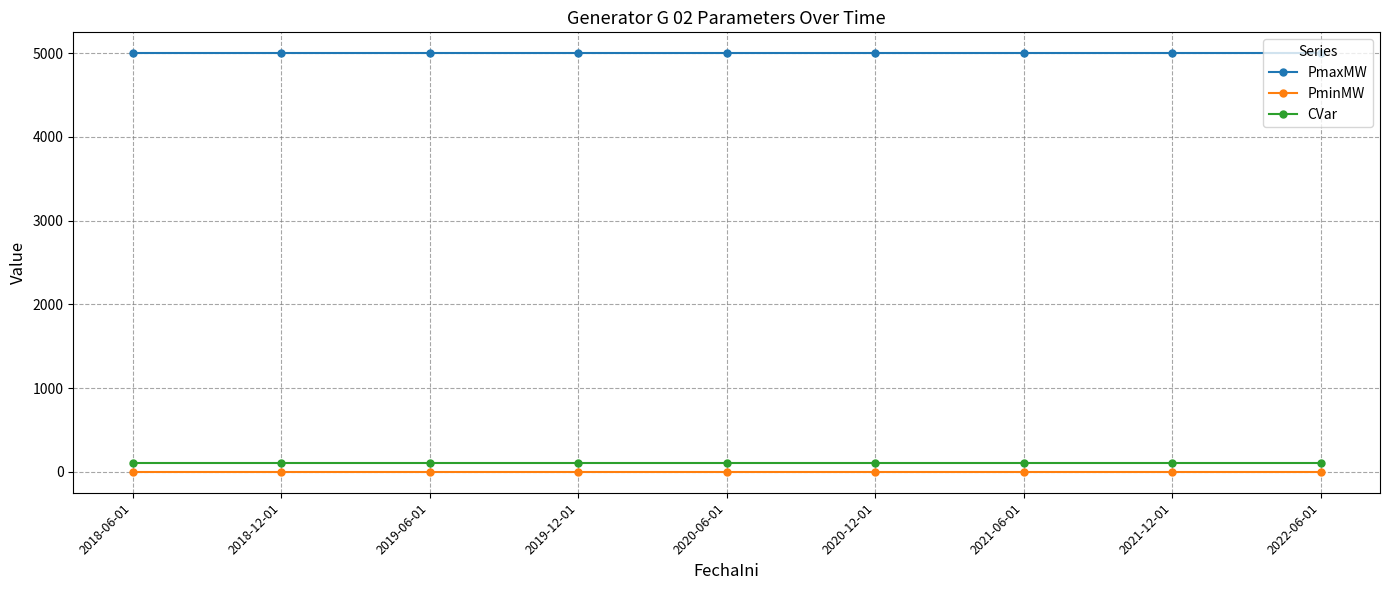

True or false: PmaxMW and CVar cross at least once.

False